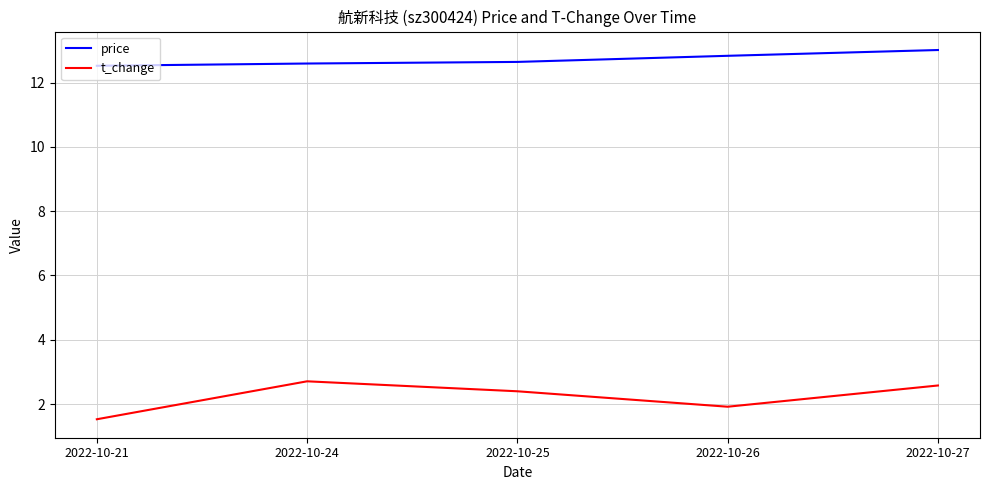

Is the value of t_change at 2022-10-25 greater than the value of price at 2022-10-25?

No